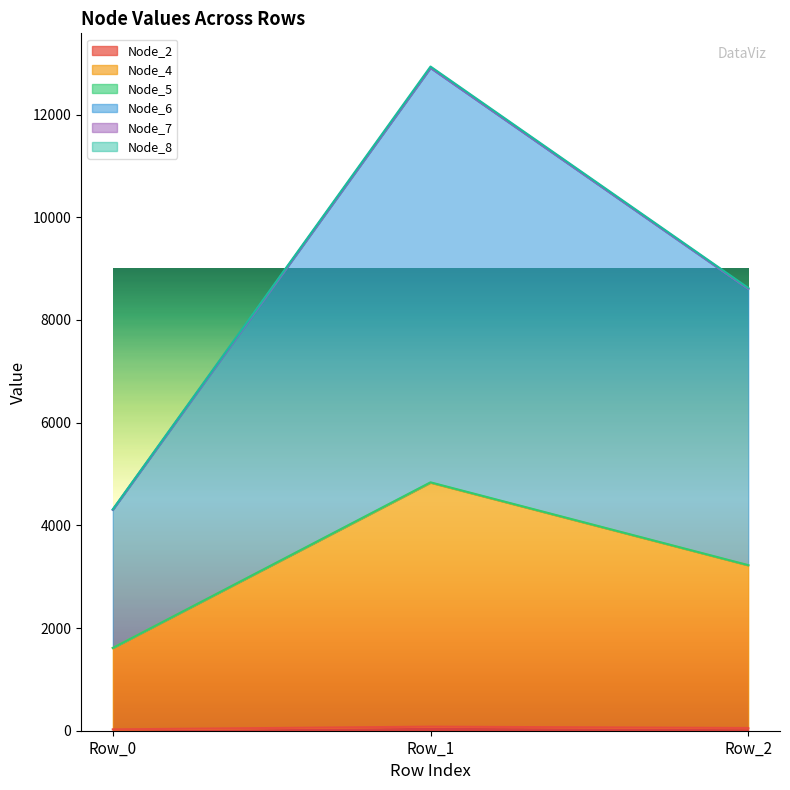

At which category is the sum across all series the highest?

Row_1